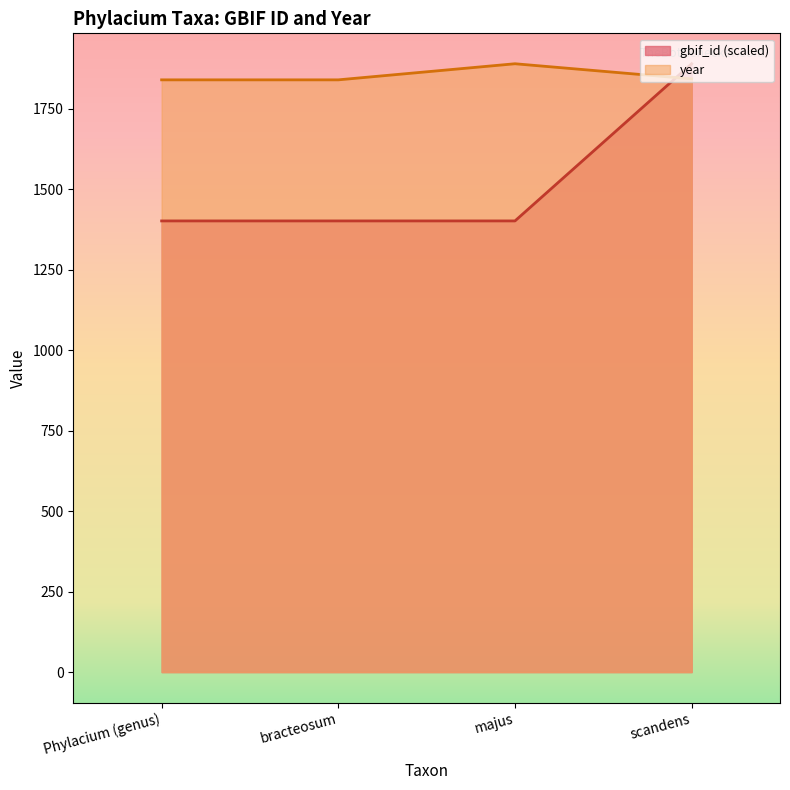

At bracteosum, list the series in order from smallest to largest.

gbif_id (scaled), year